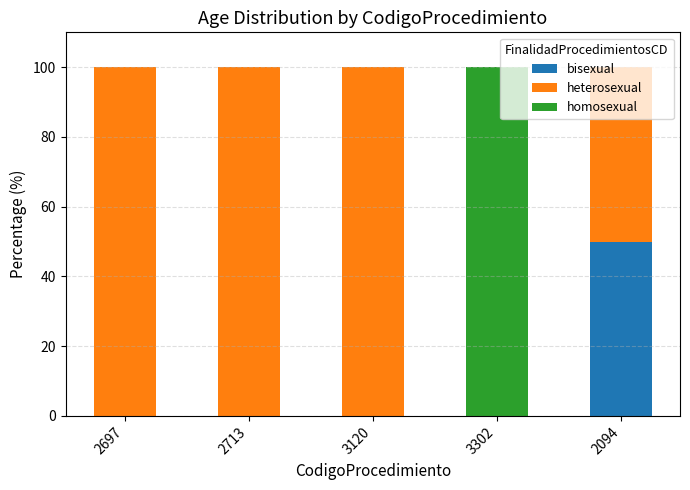

The bisexual series shows 0 at 3120. True or false?

True